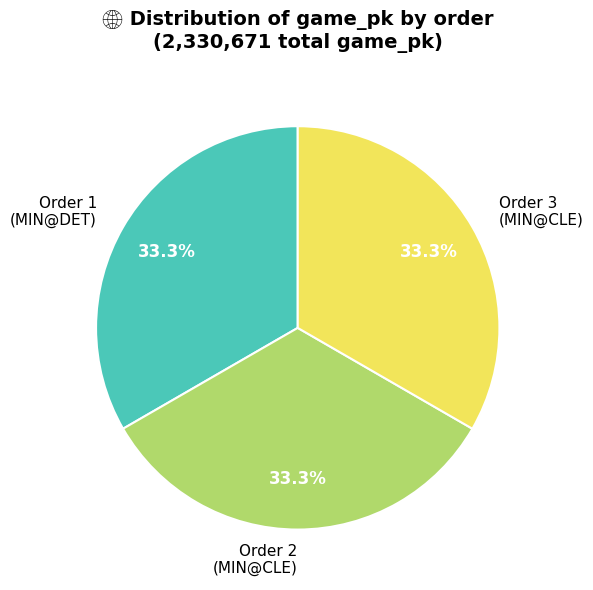

What is the total percentage of Order 2 (MIN@CLE) and Order 3 (MIN@CLE)?

66.7%